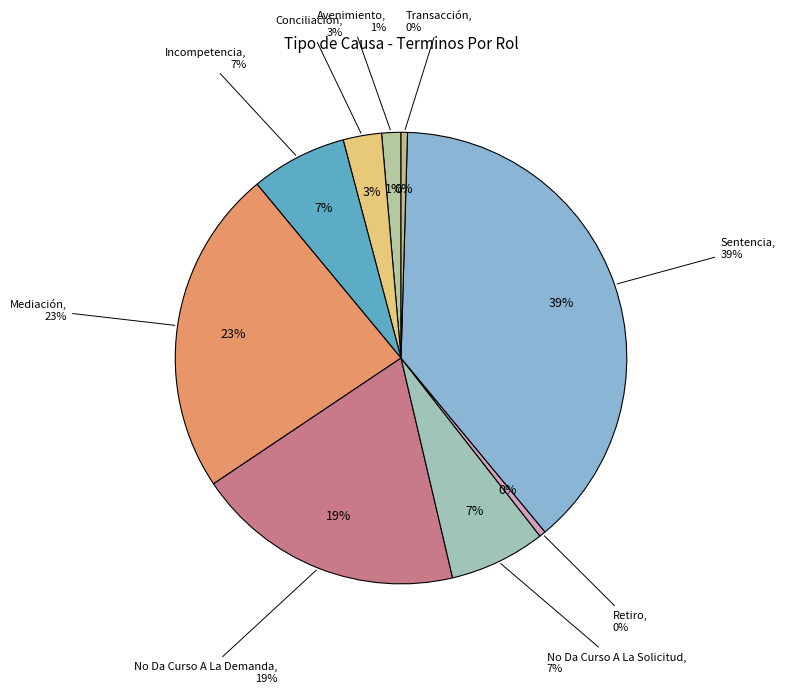

What percentage is NOT represented by Transacción?

99.5%